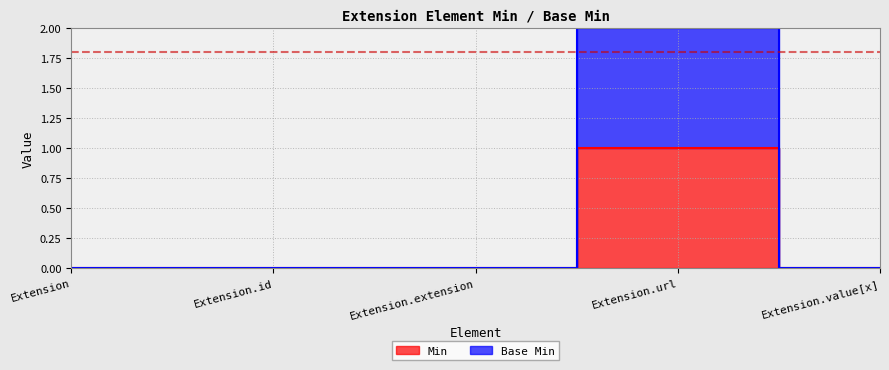

What is the label of the 1st point from the left?

Extension